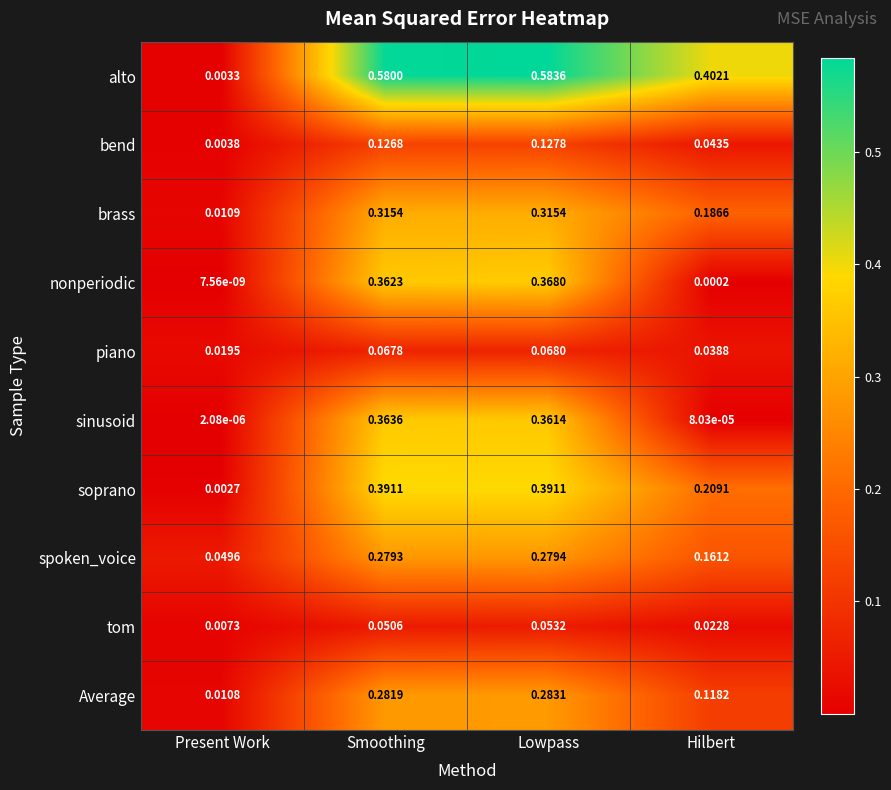

Which series has the widest spread of values?

alto